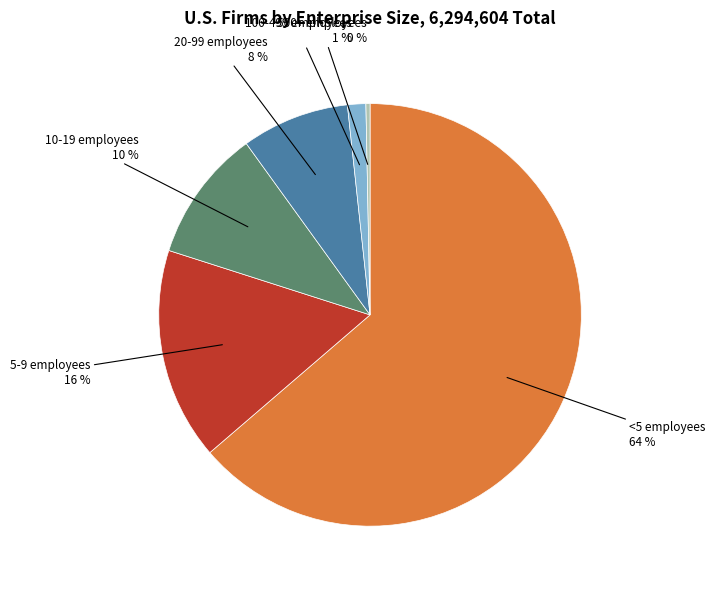

Do 500+ employees and <5 employees together represent more than half of the pie?

Yes